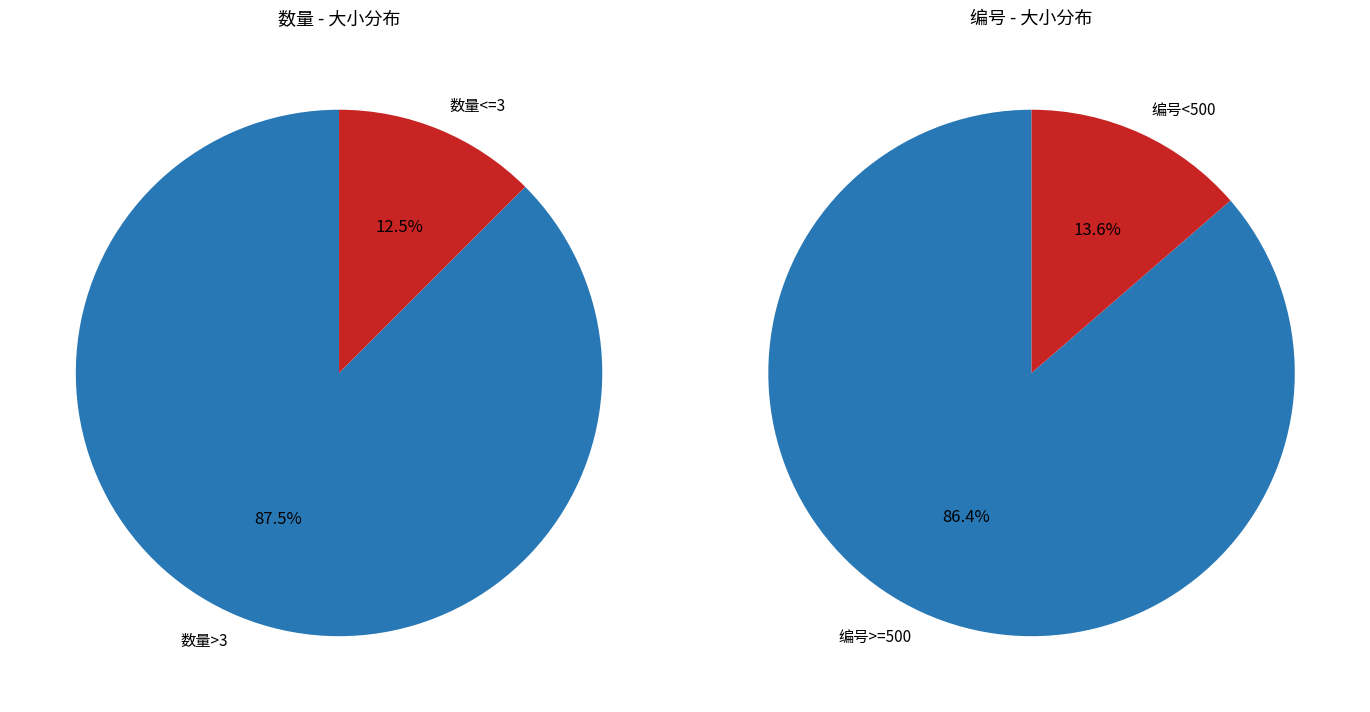

Is the sum of 9 and 1 greater than half?

No